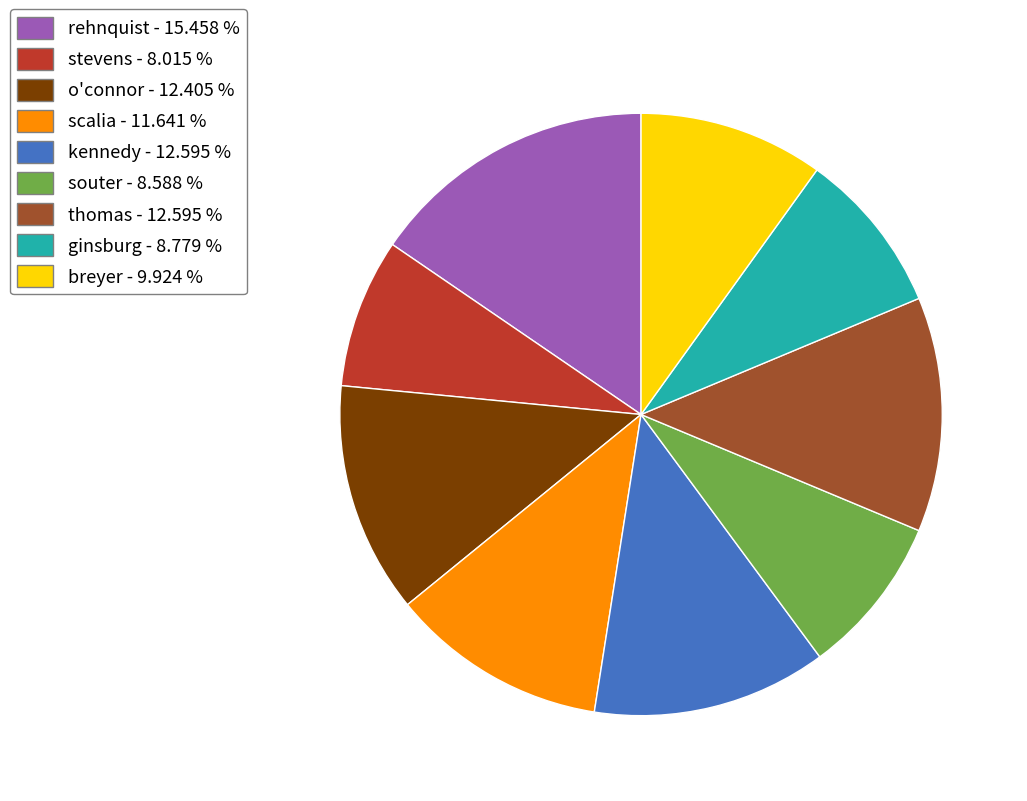

Do rehnquist and kennedy together represent more than half of the pie?

No